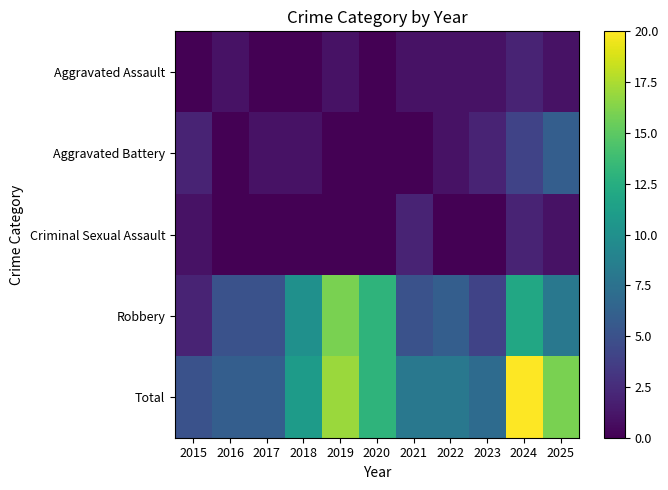

At which category is the sum across all series the highest?

2024